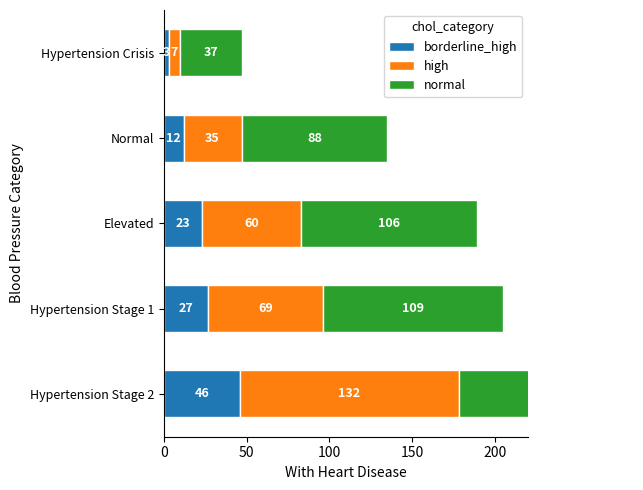

What is the minimum value shown in the chart?

3